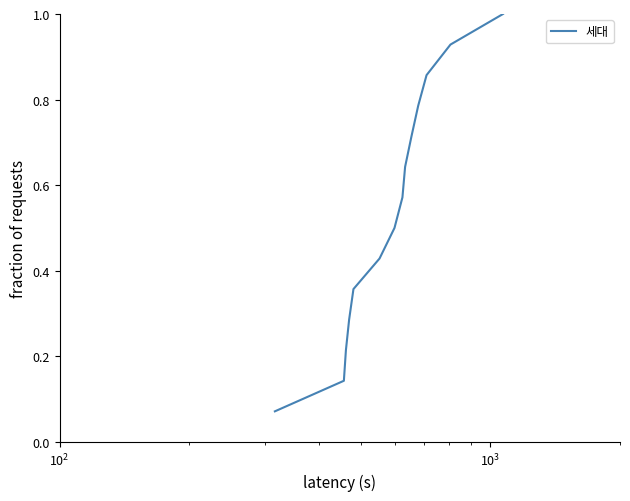

What is the greatest value displayed?

1.0